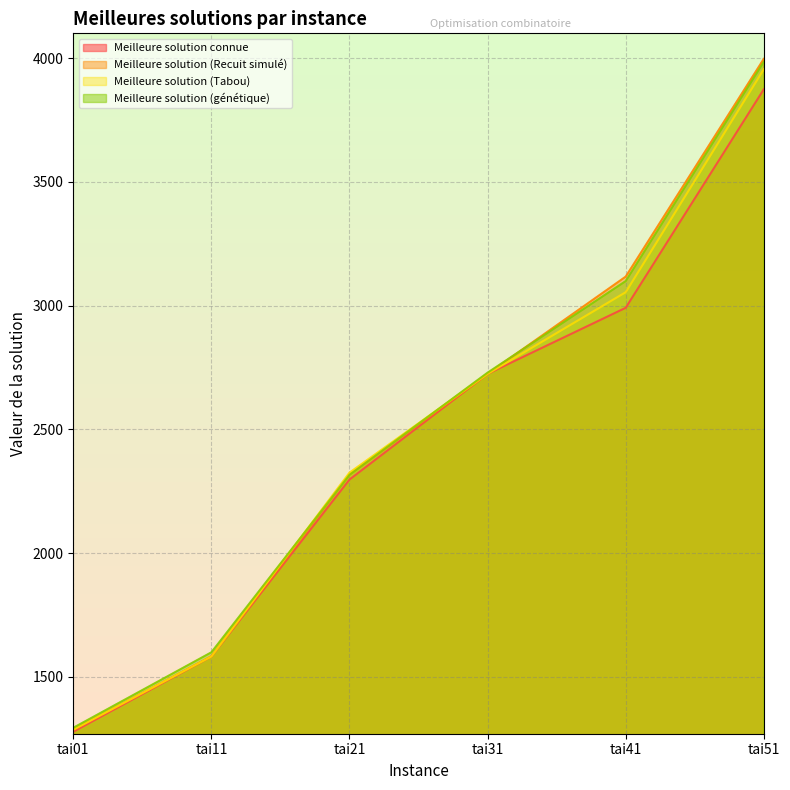

True or false: Meilleure solution (génétique) has more than 1 points higher than both neighbors.

False